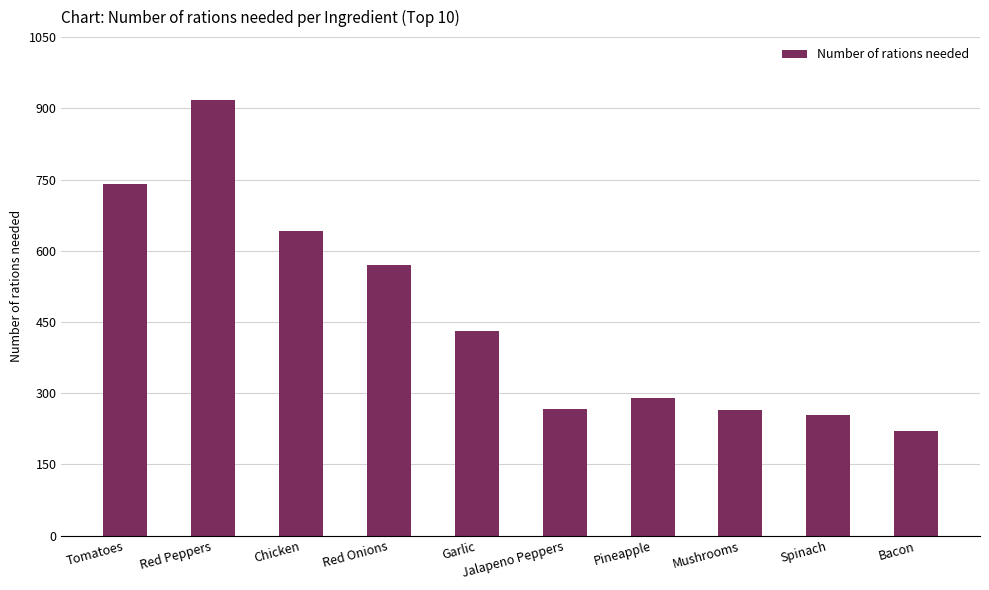

Read the value at Tomatoes, to the nearest 10.

740